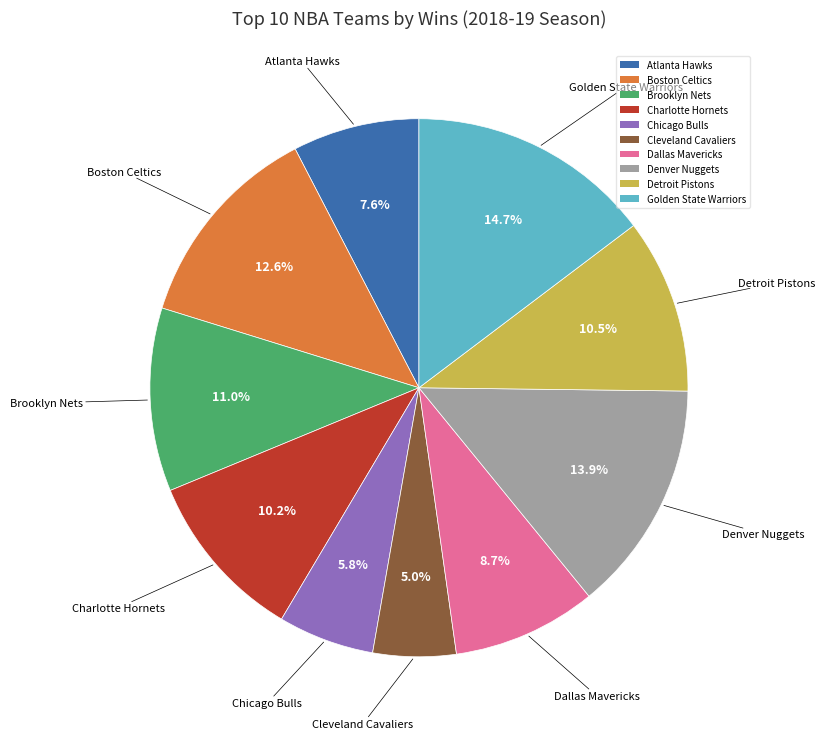

How many segments does this pie chart have?

10